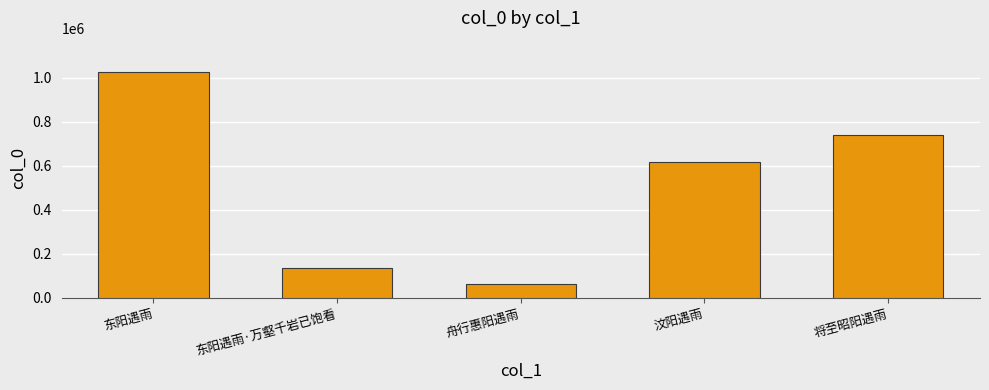

At which label does the data first exceed 617195?

东阳遇雨